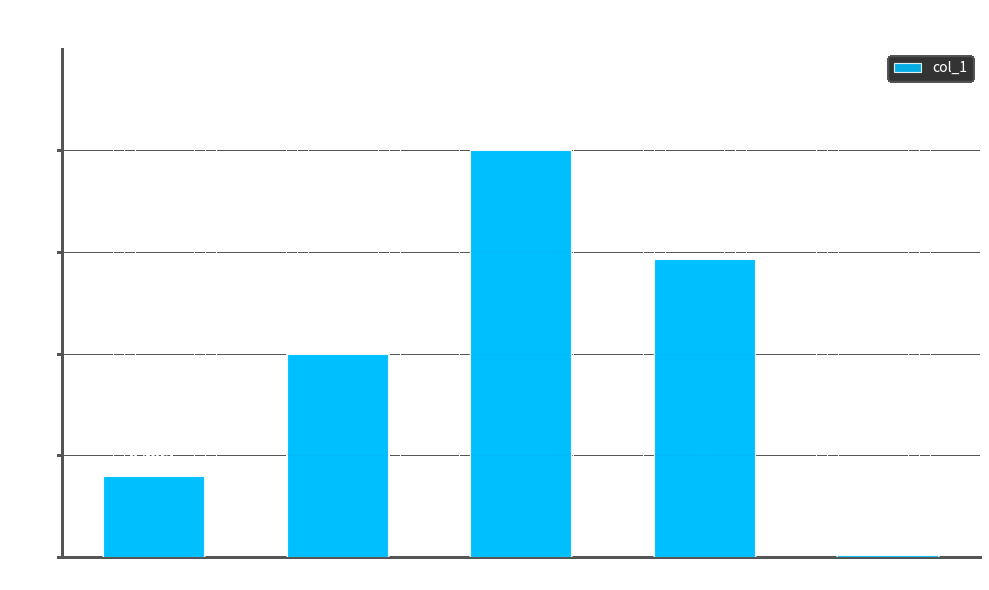

At which category does the chart reach its peak across all series?

SMAPE